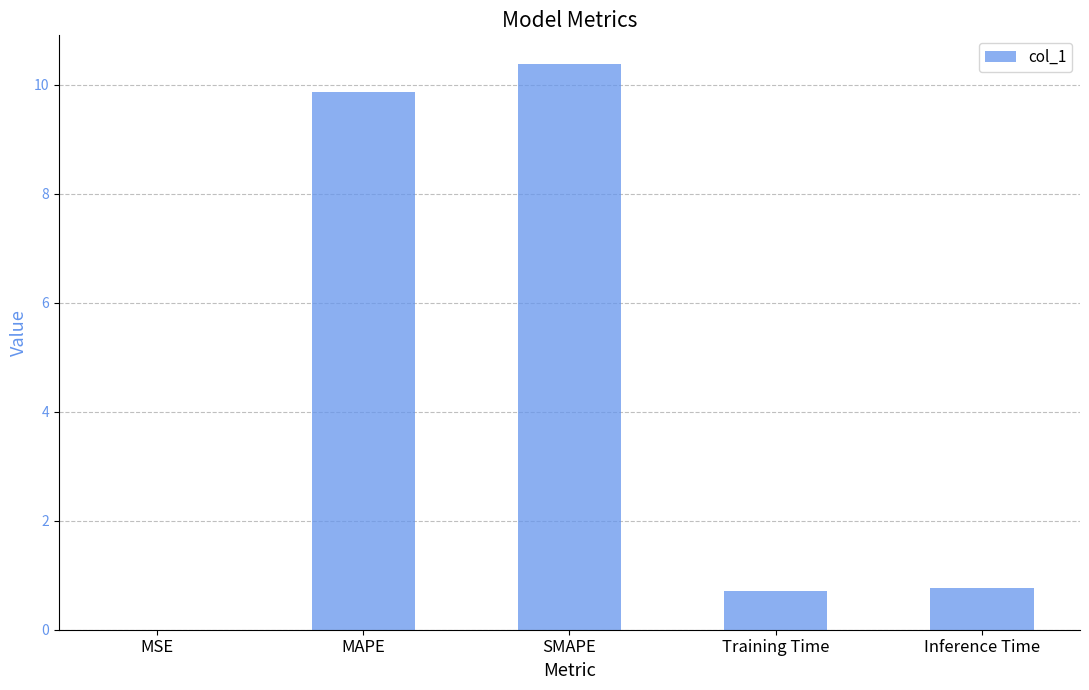

What is the sum of all values?

21.7